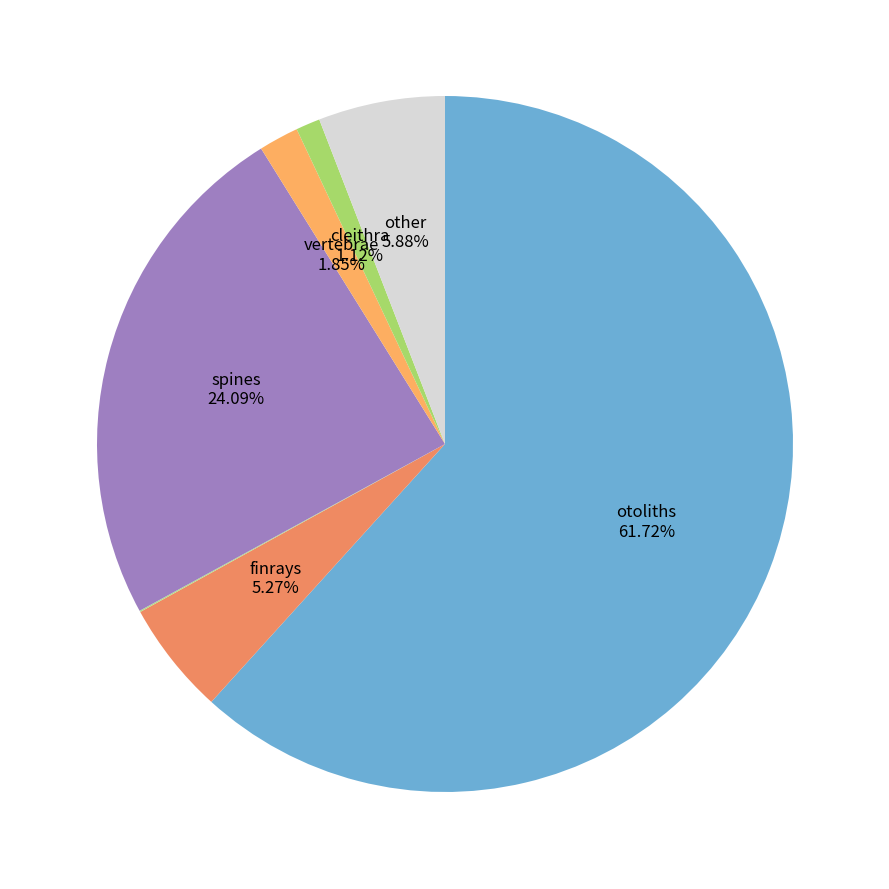

Which category accounts for the majority?

otoliths